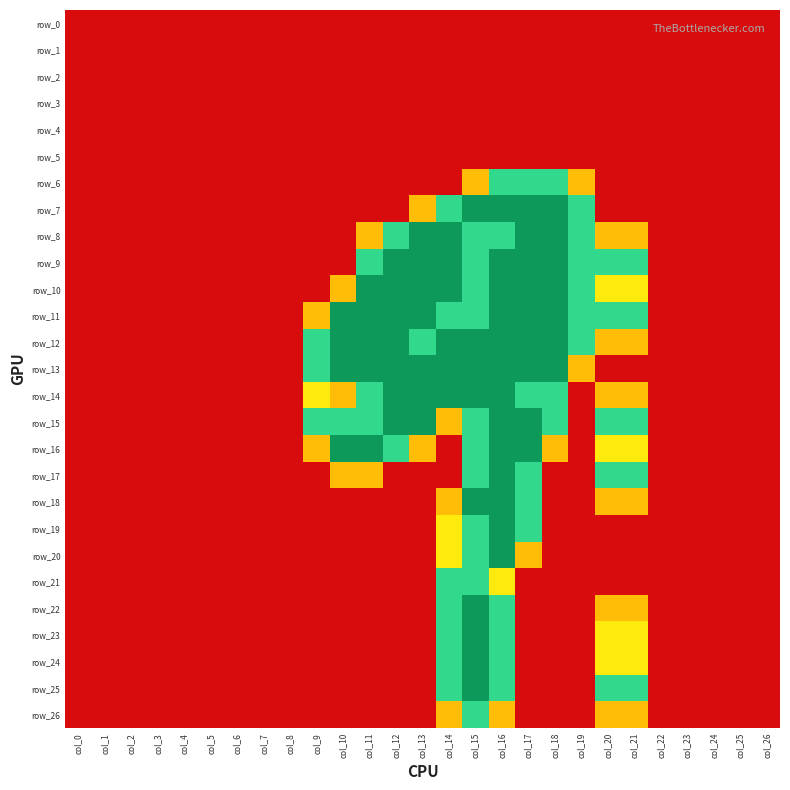

Reading left to right, what are all the values shown in this chart?

row_0: 0.0	0.0	0.0	0.0	0.0	0.0	0.0	0.0	0.0	0.0	0.0	0.0	0.0	0.0	0.0	0.0	0.0	0.0	0.0	0.0	0.0	0.0	0.0	0.0	0.0	0.0	0.0
row_1: 0.0	0.0	0.0	0.0	0.0	0.0	0.0	0.0	0.0	0.0	0.0	0.0	0.0	0.0	0.0	0.0	0.0	0.0	0.0	0.0	0.0	0.0	0.0	0.0	0.0	0.0	0.0
row_2: 0.0	0.0	0.0	0.0	0.0	0.0	0.0	0.0	0.0	0.0	0.0	0.0	0.0	0.0	0.0	0.0	0.0	0.0	0.0	0.0	0.0	0.0	0.0	0.0	0.0	0.0	0.0
row_3: 0.0	0.0	0.0	0.0	0.0	0.0	0.0	0.0	0.0	0.0	0.0	0.0	0.0	0.0	0.0	0.0	0.0	0.0	0.0	0.0	0.0	0.0	0.0	0.0	0.0	0.0	0.0
row_4: 0.0	0.0	0.0	0.0	0.0	0.0	0.0	0.0	0.0	0.0	0.0	0.0	0.0	0.0	0.0	0.0	0.0	0.0	0.0	0.0	0.0	0.0	0.0	0.0	0.0	0.0	0.0
row_5: 0.0	0.0	0.0	0.0	0.0	0.0	0.0	0.0	0.0	0.0	0.0	0.0	0.0	0.0	0.0	0.0	0.0	0.0	0.0	0.0	0.0	0.0	0.0	0.0	0.0	0.0	0.0
row_6: 0.0	0.0	0.0	0.0	0.0	0.0	0.0	0.0	0.0	0.0	0.0	0.0	0.0	0.0	0.0	0.8	1.5	1.5	1.5	0.8	0.0	0.0	0.0	0.0	0.0	0.0	0.0
row_7: 0.0	0.0	0.0	0.0	0.0	0.0	0.0	0.0	0.0	0.0	0.0	0.0	0.0	0.8	1.5	2.0	2.0	2.0	2.0	1.5	0.0	0.0	0.0	0.0	0.0	0.0	0.0
row_8: 0.0	0.0	0.0	0.0	0.0	0.0	0.0	0.0	0.0	0.0	0.0	0.8	1.5	2.0	2.0	1.5	1.5	2.0	2.0	1.5	0.8	0.8	0.0	0.0	0.0	0.0	0.0
row_9: 0.0	0.0	0.0	0.0	0.0	0.0	0.0	0.0	0.0	0.0	0.0	1.5	2.0	2.0	2.0	1.5	2.0	2.0	2.0	1.5	1.5	1.5	0.0	0.0	0.0	0.0	0.0
row_10: 0.0	0.0	0.0	0.0	0.0	0.0	0.0	0.0	0.0	0.0	0.8	2.0	2.0	2.0	2.0	1.5	2.0	2.0	2.0	1.5	1.0	1.0	0.0	0.0	0.0	0.0	0.0
row_11: 0.0	0.0	0.0	0.0	0.0	0.0	0.0	0.0	0.0	0.8	2.0	2.0	2.0	2.0	1.5	1.5	2.0	2.0	2.0	1.5	1.5	1.5	0.0	0.0	0.0	0.0	0.0
row_12: 0.0	0.0	0.0	0.0	0.0	0.0	0.0	0.0	0.0	1.5	2.0	2.0	2.0	1.5	2.0	2.0	2.0	2.0	2.0	1.5	0.8	0.8	0.0	0.0	0.0	0.0	0.0
row_13: 0.0	0.0	0.0	0.0	0.0	0.0	0.0	0.0	0.0	1.5	2.0	2.0	2.0	2.0	2.0	2.0	2.0	2.0	2.0	0.8	0.0	0.0	0.0	0.0	0.0	0.0	0.0
row_14: 0.0	0.0	0.0	0.0	0.0	0.0	0.0	0.0	0.0	1.0	0.8	1.5	2.0	2.0	2.0	2.0	2.0	1.5	1.5	0.0	0.8	0.8	0.0	0.0	0.0	0.0	0.0
row_15: 0.0	0.0	0.0	0.0	0.0	0.0	0.0	0.0	0.0	1.5	1.5	1.5	2.0	2.0	0.8	1.5	2.0	2.0	1.5	0.0	1.5	1.5	0.0	0.0	0.0	0.0	0.0
row_16: 0.0	0.0	0.0	0.0	0.0	0.0	0.0	0.0	0.0	0.8	2.0	2.0	1.5	0.8	0.0	1.5	2.0	2.0	0.8	0.0	1.0	1.0	0.0	0.0	0.0	0.0	0.0
row_17: 0.0	0.0	0.0	0.0	0.0	0.0	0.0	0.0	0.0	0.0	0.8	0.8	0.0	0.0	0.0	1.5	2.0	1.5	0.0	0.0	1.5	1.5	0.0	0.0	0.0	0.0	0.0
row_18: 0.0	0.0	0.0	0.0	0.0	0.0	0.0	0.0	0.0	0.0	0.0	0.0	0.0	0.0	0.8	2.0	2.0	1.5	0.0	0.0	0.8	0.8	0.0	0.0	0.0	0.0	0.0
row_19: 0.0	0.0	0.0	0.0	0.0	0.0	0.0	0.0	0.0	0.0	0.0	0.0	0.0	0.0	1.0	1.5	2.0	1.5	0.0	0.0	0.0	0.0	0.0	0.0	0.0	0.0	0.0
row_20: 0.0	0.0	0.0	0.0	0.0	0.0	0.0	0.0	0.0	0.0	0.0	0.0	0.0	0.0	1.0	1.5	2.0	0.8	0.0	0.0	0.0	0.0	0.0	0.0	0.0	0.0	0.0
row_21: 0.0	0.0	0.0	0.0	0.0	0.0	0.0	0.0	0.0	0.0	0.0	0.0	0.0	0.0	1.5	1.5	1.0	0.0	0.0	0.0	0.0	0.0	0.0	0.0	0.0	0.0	0.0
row_22: 0.0	0.0	0.0	0.0	0.0	0.0	0.0	0.0	0.0	0.0	0.0	0.0	0.0	0.0	1.5	2.0	1.5	0.0	0.0	0.0	0.8	0.8	0.0	0.0	0.0	0.0	0.0
row_23: 0.0	0.0	0.0	0.0	0.0	0.0	0.0	0.0	0.0	0.0	0.0	0.0	0.0	0.0	1.5	2.0	1.5	0.0	0.0	0.0	1.0	1.0	0.0	0.0	0.0	0.0	0.0
row_24: 0.0	0.0	0.0	0.0	0.0	0.0	0.0	0.0	0.0	0.0	0.0	0.0	0.0	0.0	1.5	2.0	1.5	0.0	0.0	0.0	1.0	1.0	0.0	0.0	0.0	0.0	0.0
row_25: 0.0	0.0	0.0	0.0	0.0	0.0	0.0	0.0	0.0	0.0	0.0	0.0	0.0	0.0	1.5	2.0	1.5	0.0	0.0	0.0	1.5	1.5	0.0	0.0	0.0	0.0	0.0
row_26: 0.0	0.0	0.0	0.0	0.0	0.0	0.0	0.0	0.0	0.0	0.0	0.0	0.0	0.0	0.8	1.5	0.8	0.0	0.0	0.0	0.8	0.8	0.0	0.0	0.0	0.0	0.0